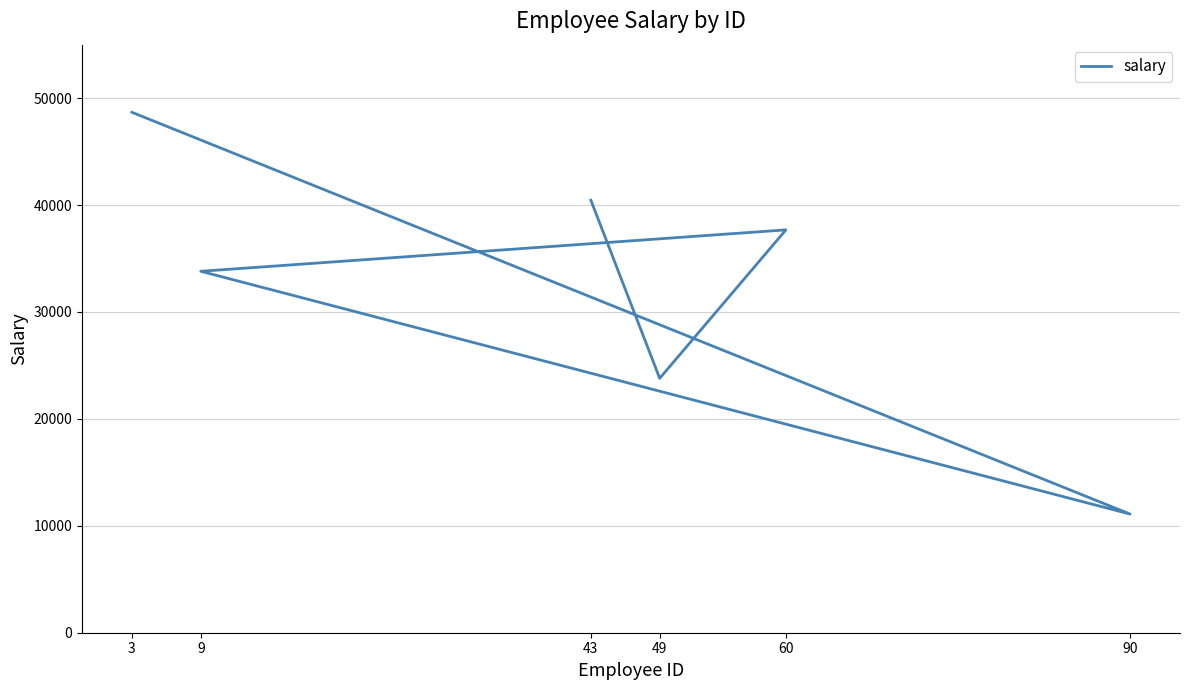

True or false: the data has more than 1 interior local peaks.

False